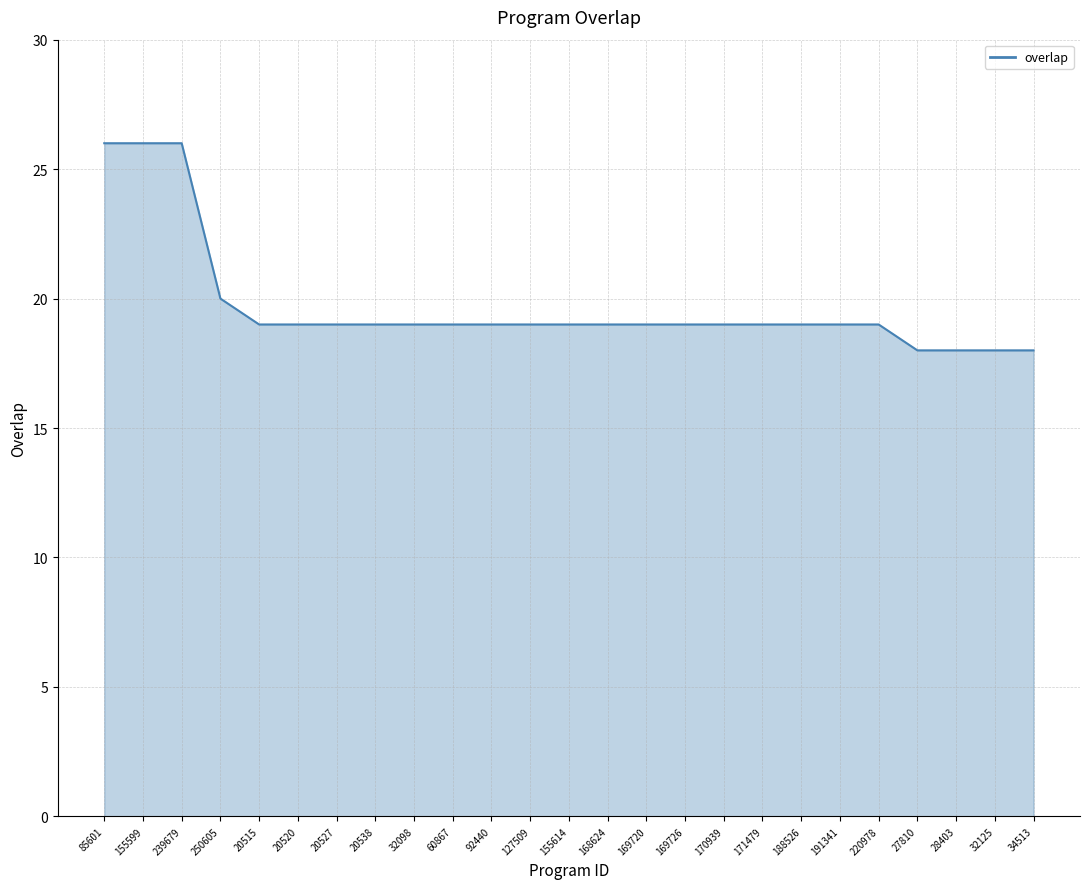

Where is the data nearest to the value 22?

250605